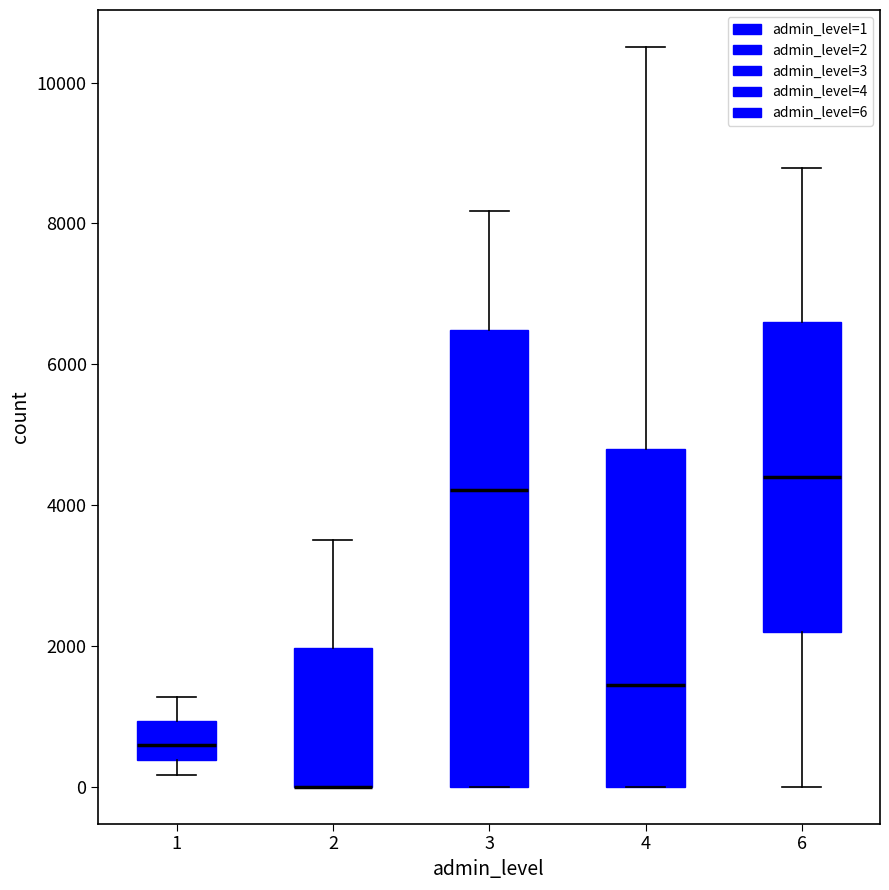

Reading left to right, transcribe this box plot: for each box, give where its median line is, the range the box spans, and where its two whiskers end, as read against the y-axis. The values are not printed on the chart, so give them approximately, as read against the axis.

1: median 600, box 400 to 1000, whiskers 200 to 1200
2: median 0 (drawn on the box's lower edge), box 0 to 2000, whiskers 0 to 3600
3: median 4200, box 0 to 6400, whiskers 0 to 8200
4: median 1400, box 0 to 4800, whiskers 0 to 10600
6: median 4400, box 2200 to 6600, whiskers 0 to 8800